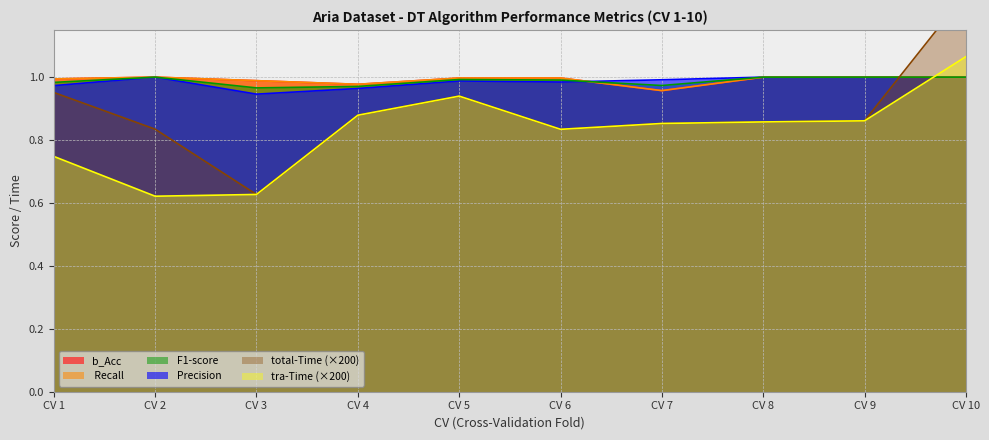

At how many categories does at least one series exceed 0?

10